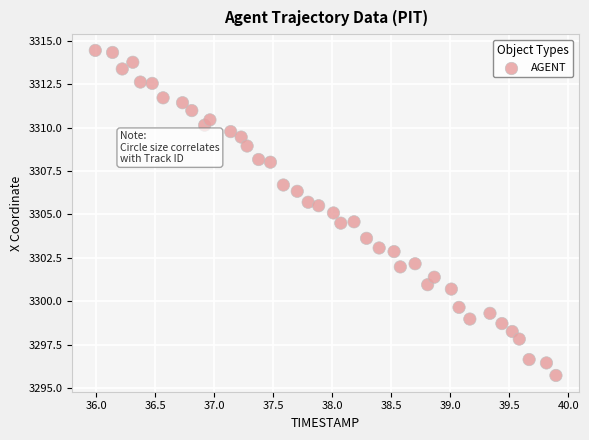

What is the range of X values (max minus min)?

3.9